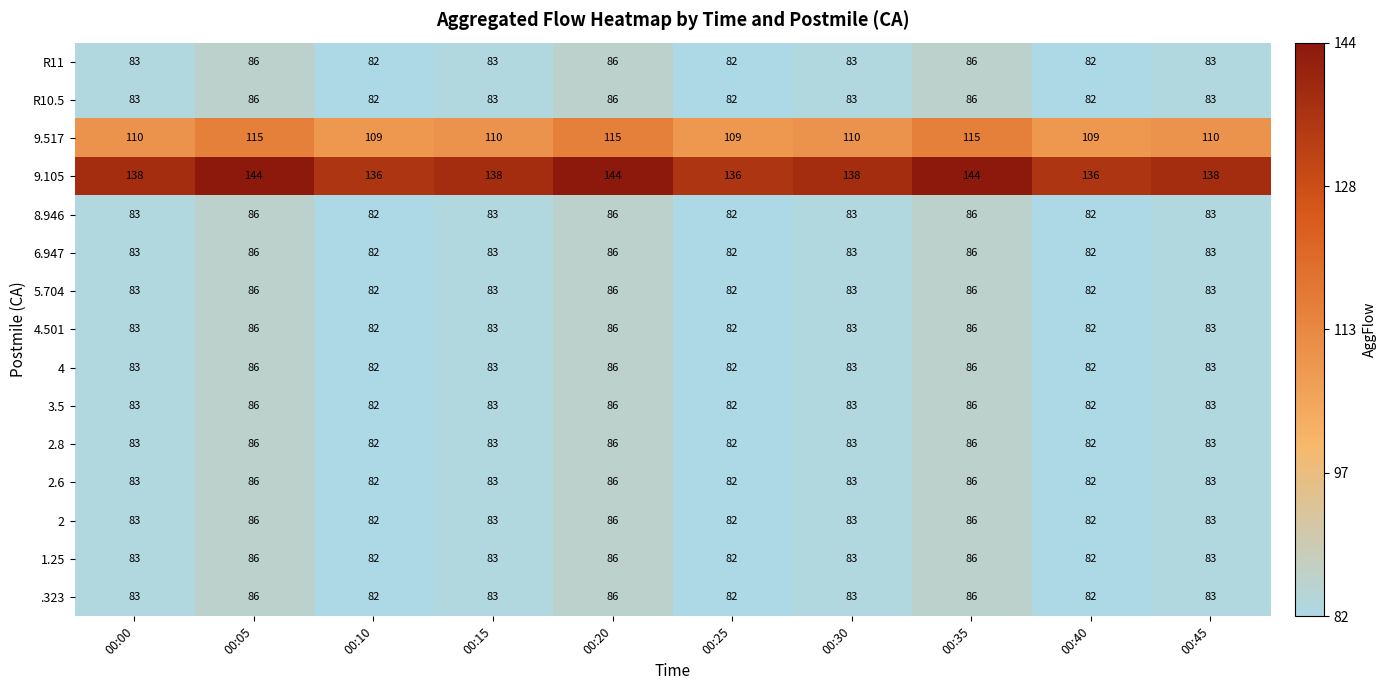

Count the 2 values in the range 82 to 86.

10